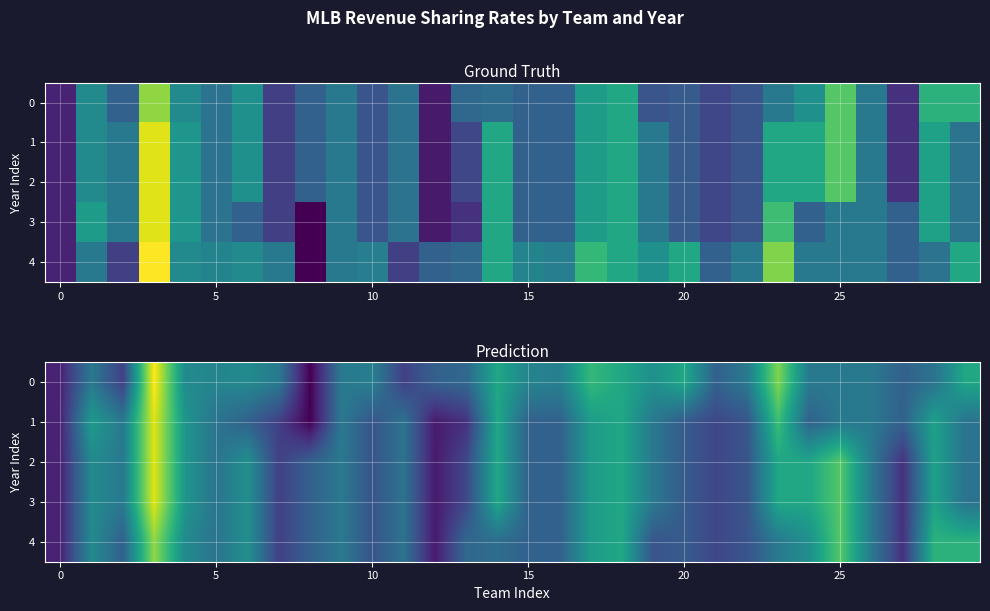

How many data points does each series have?

30